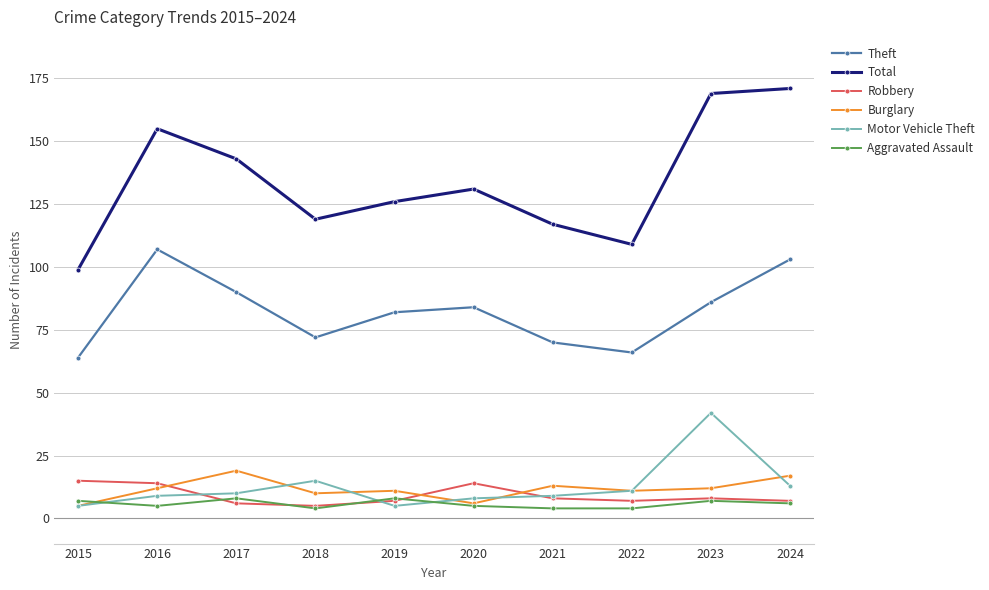

The value of Robbery at 2021 is 8. True or false?

True